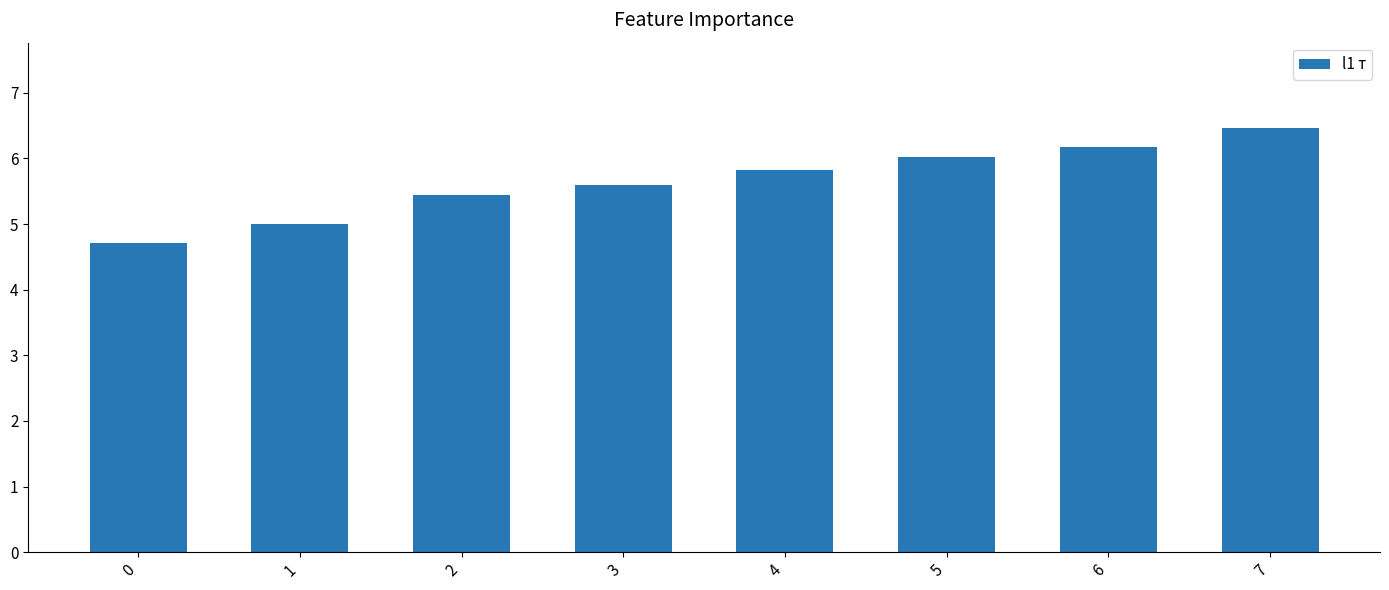

Count the number of categories in the chart.

8